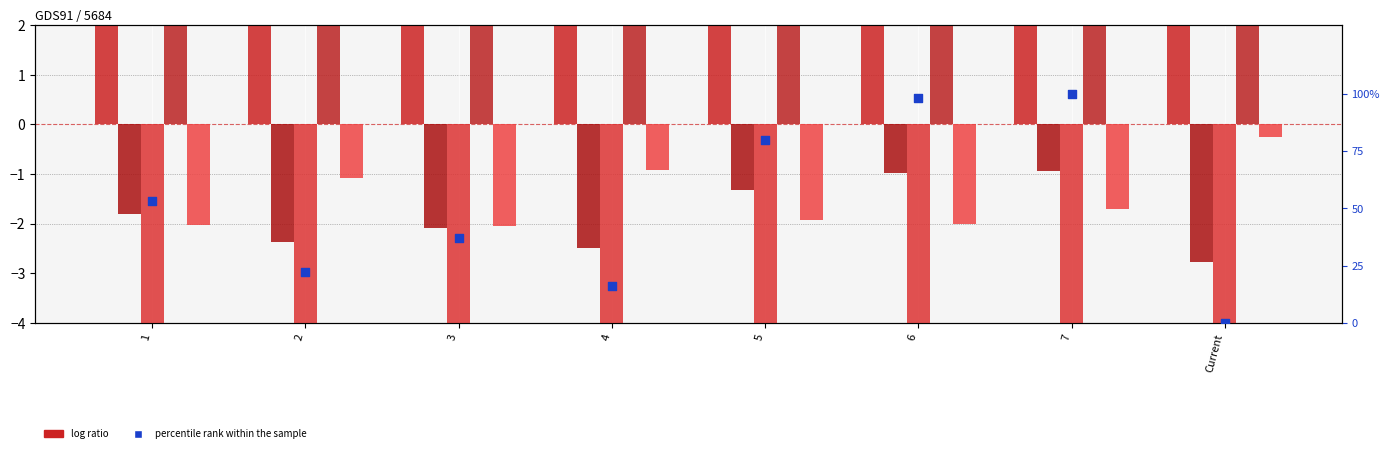

What is the total value across all series at 6?

99.9